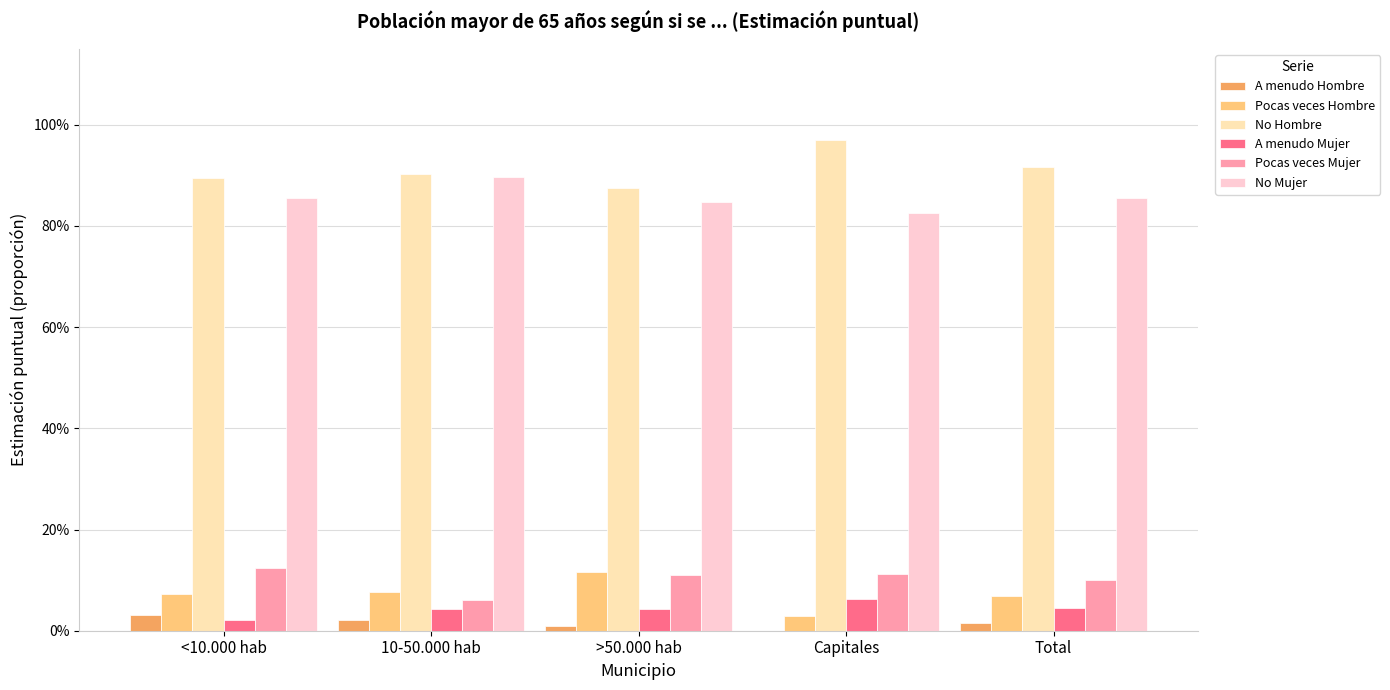

Reading left to right, transcribe all the data shown in this chart.

A menudo Hombre: <10.000 hab=0.0	10-50.000 hab=0.0	>50.000 hab=0.0	Capitales=0.0	Total=0.0
Pocas veces Hombre: <10.000 hab=0.1	10-50.000 hab=0.1	>50.000 hab=0.1	Capitales=0.0	Total=0.1
No Hombre: <10.000 hab=0.9	10-50.000 hab=0.9	>50.000 hab=0.9	Capitales=1.0	Total=0.9
A menudo Mujer: <10.000 hab=0.0	10-50.000 hab=0.0	>50.000 hab=0.0	Capitales=0.1	Total=0.0
Pocas veces Mujer: <10.000 hab=0.1	10-50.000 hab=0.1	>50.000 hab=0.1	Capitales=0.1	Total=0.1
No Mujer: <10.000 hab=0.9	10-50.000 hab=0.9	>50.000 hab=0.8	Capitales=0.8	Total=0.9